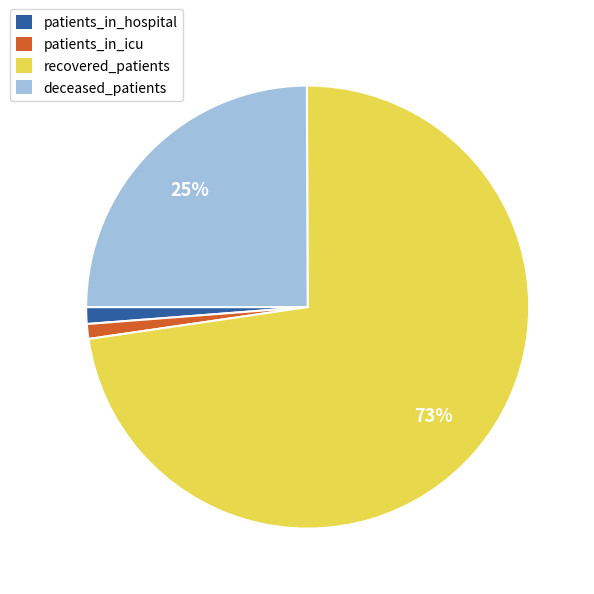

To the nearest percent, what is the average slice percentage?

25%